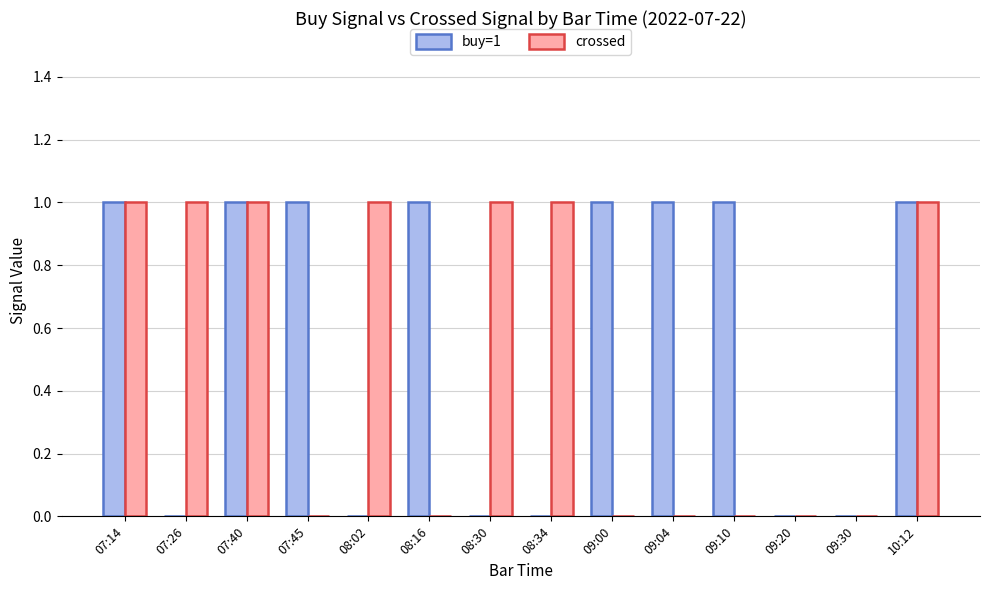

What is the spread (max minus min) of values at 07:26?

1